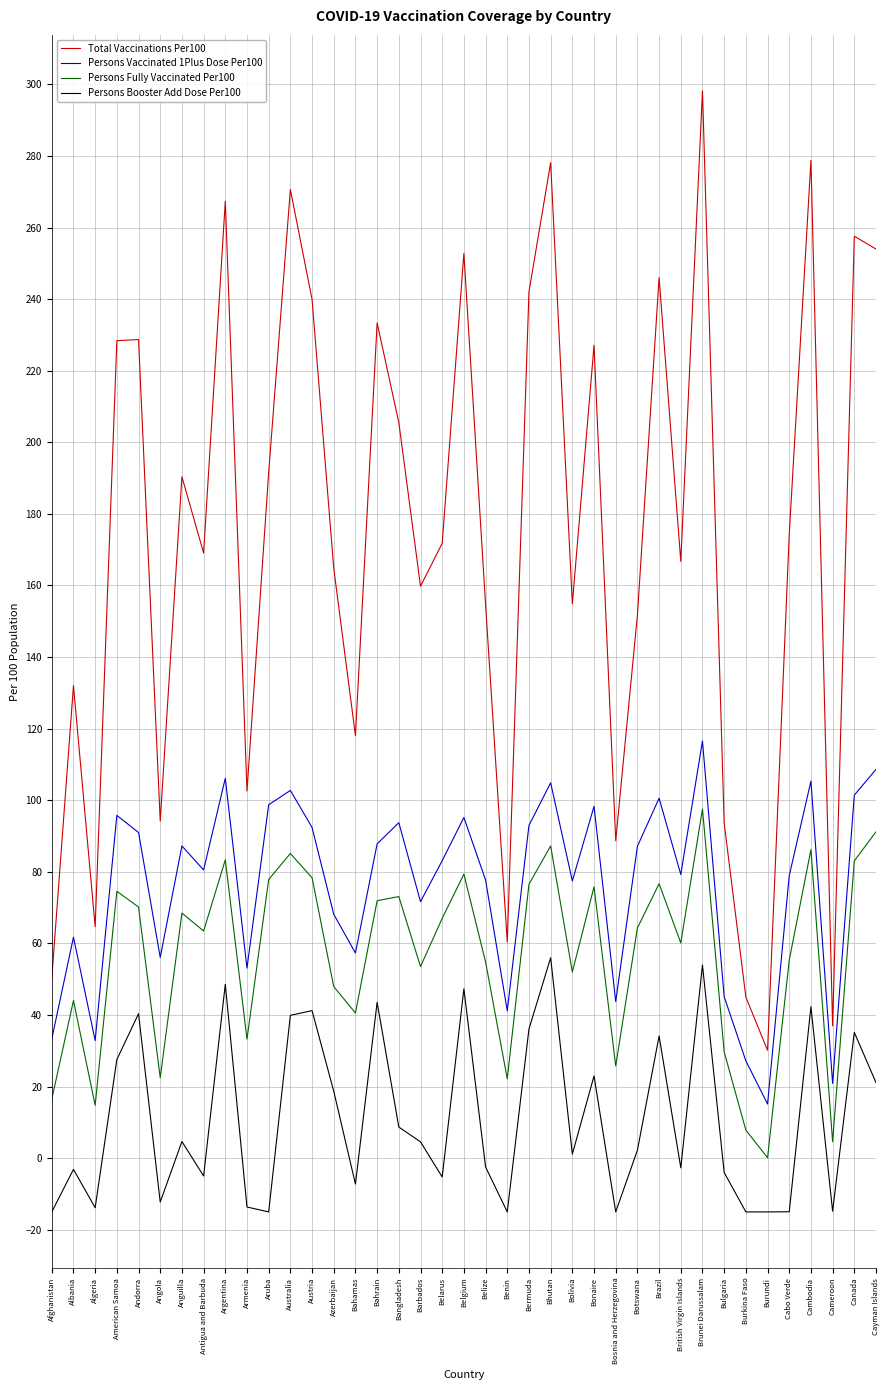

Which category has the highest value across all series?

Brunei Darussalam